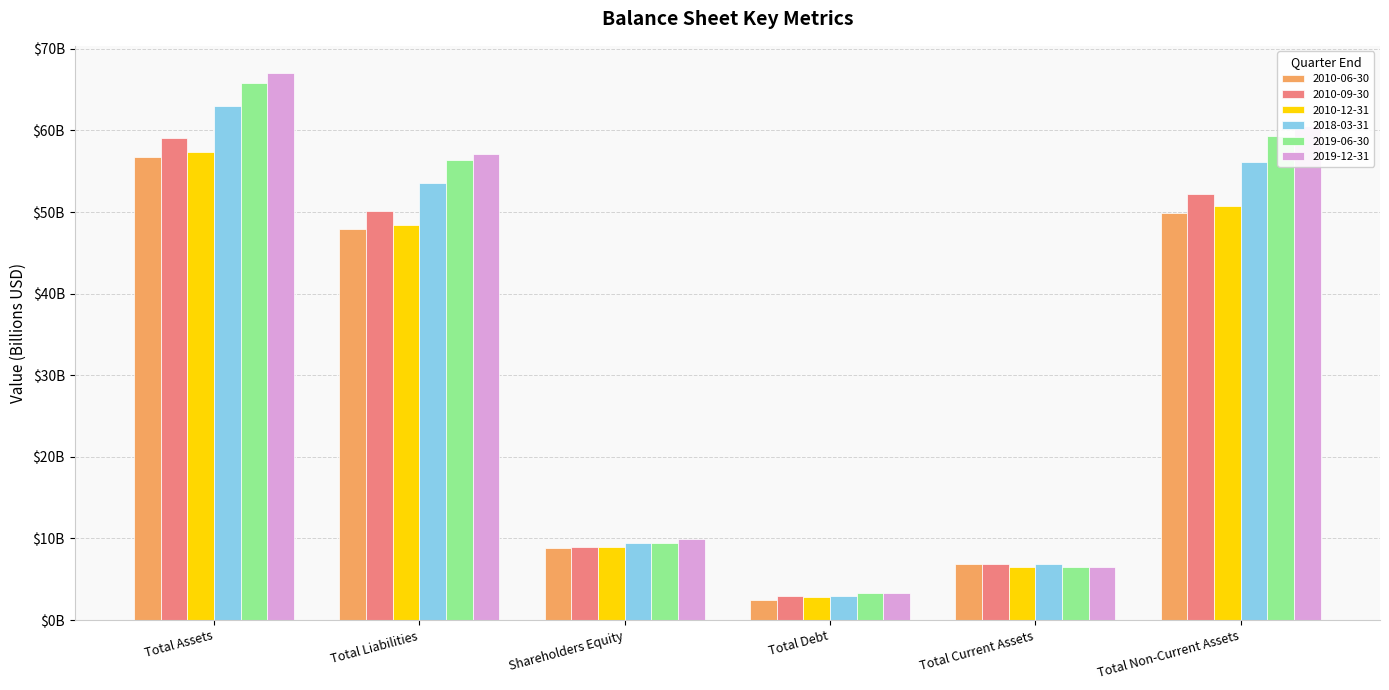

What are all the series names shown in the legend?

2010-06-30, 2010-09-30, 2010-12-31, 2018-03-31, 2019-06-30, 2019-12-31